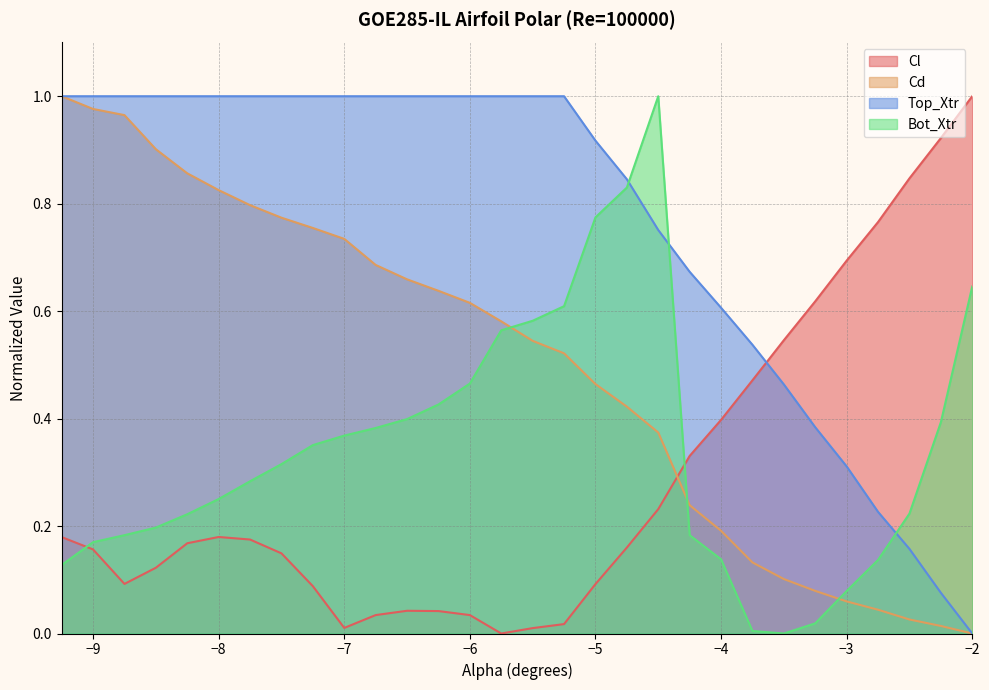

At how many categories does at least one series exceed 0?

30